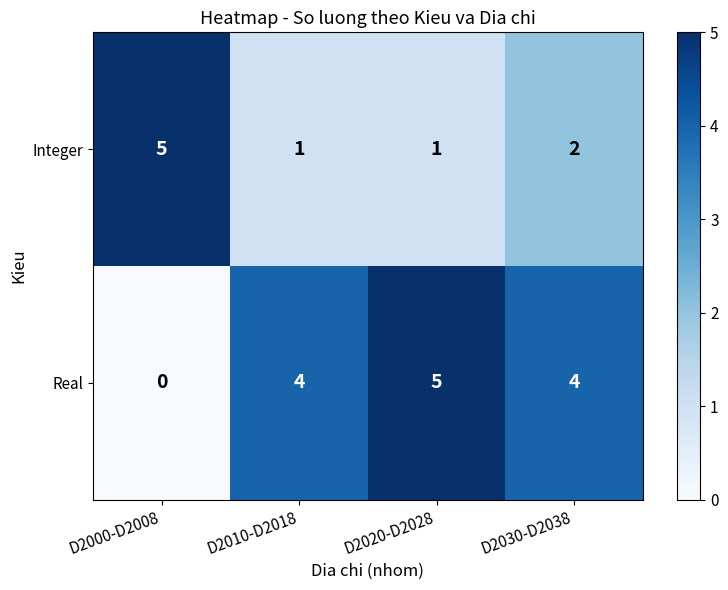

At how many categories does at least one series exceed 3?

4